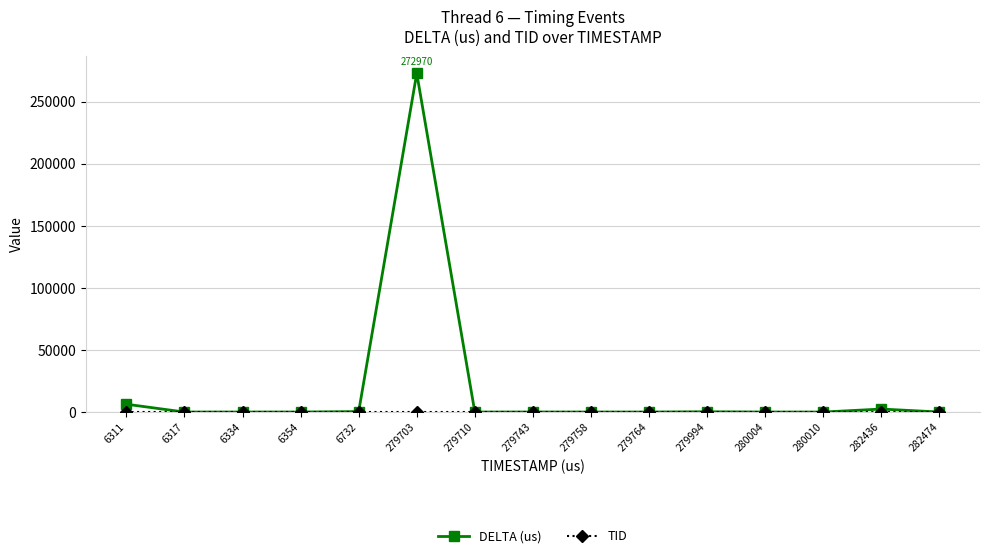

Which series has the widest spread of values?

DELTA (us)